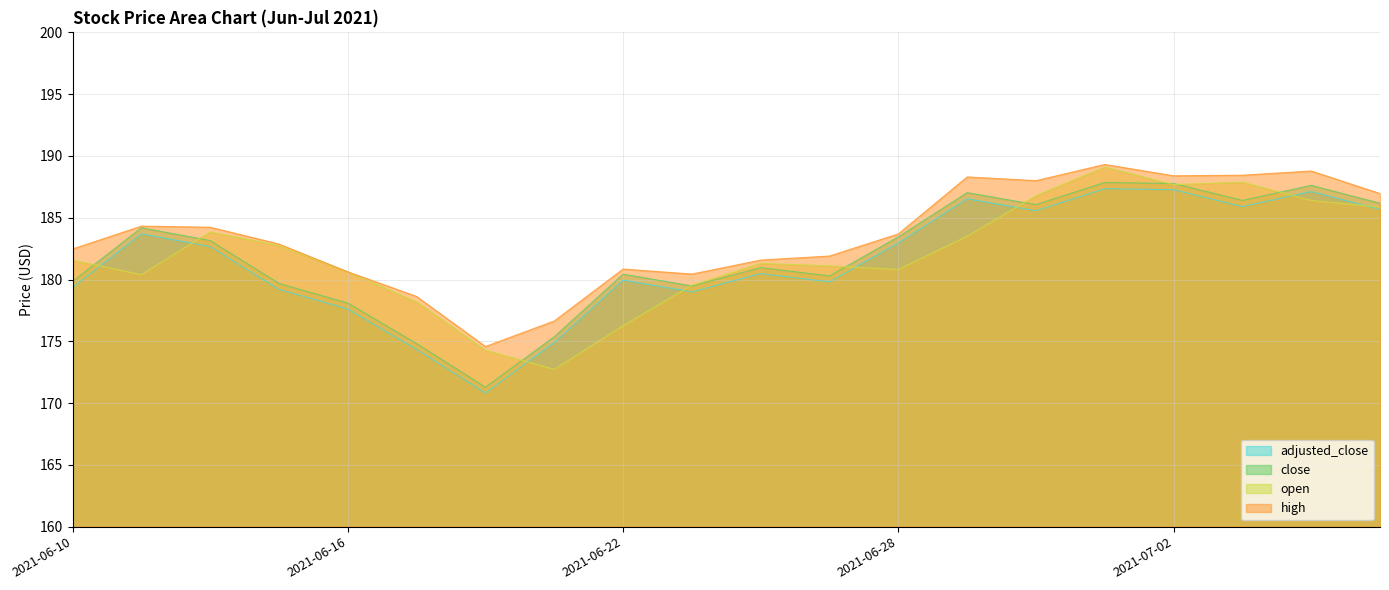

At which category is the sum across all series the highest?

2021-07-01